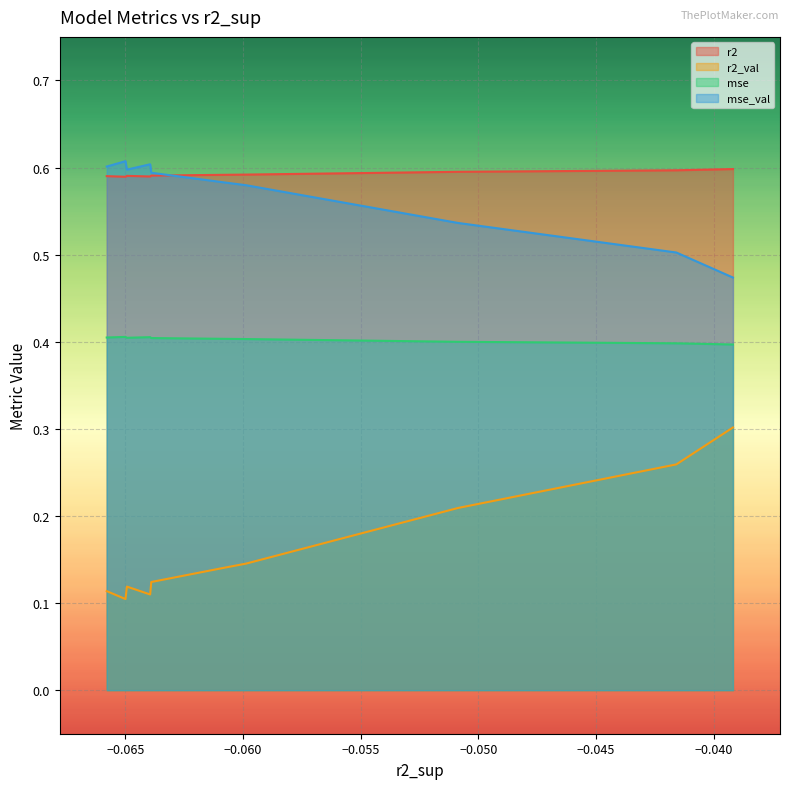

At how many categories does at least one series exceed 0?

10